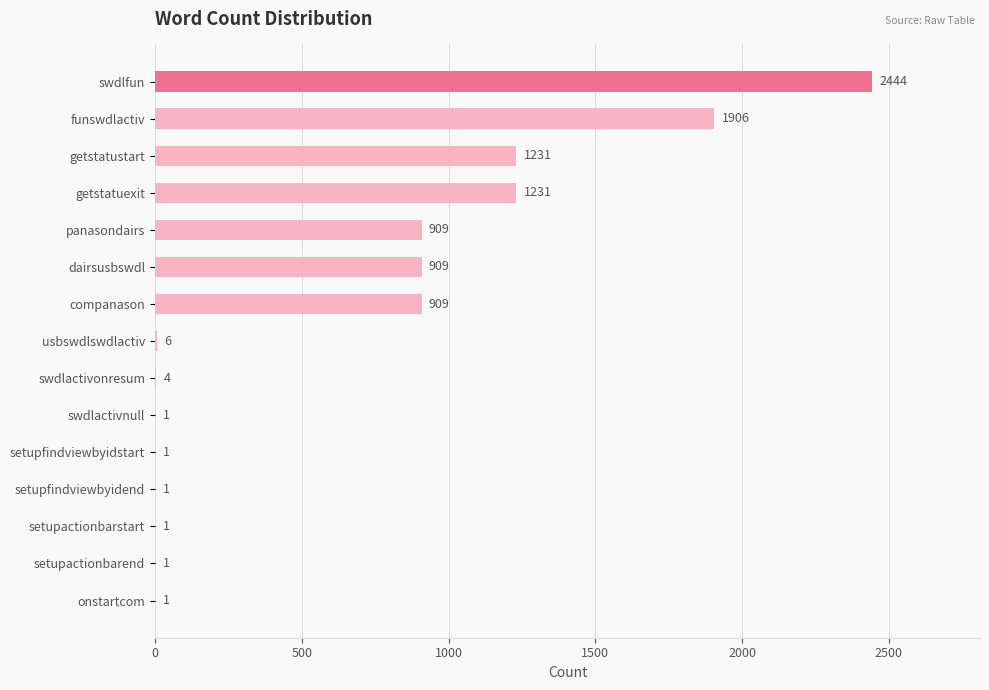

True or false: the data shows 2444 at swdlfun.

True